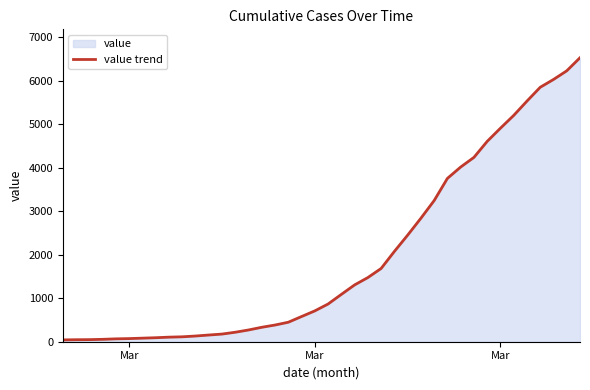

True or false: there are more than 1 points higher than both neighbors.

False